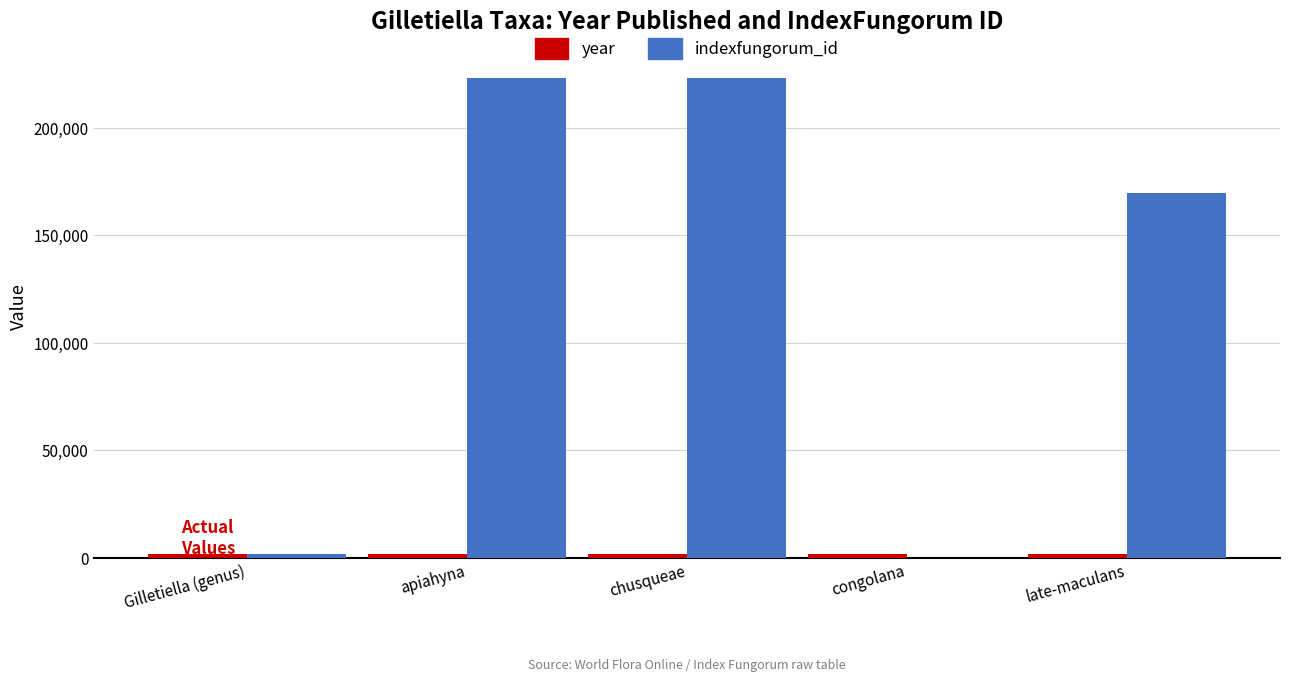

At which label does indexfungorum_id first exceed 169540?

apiahyna